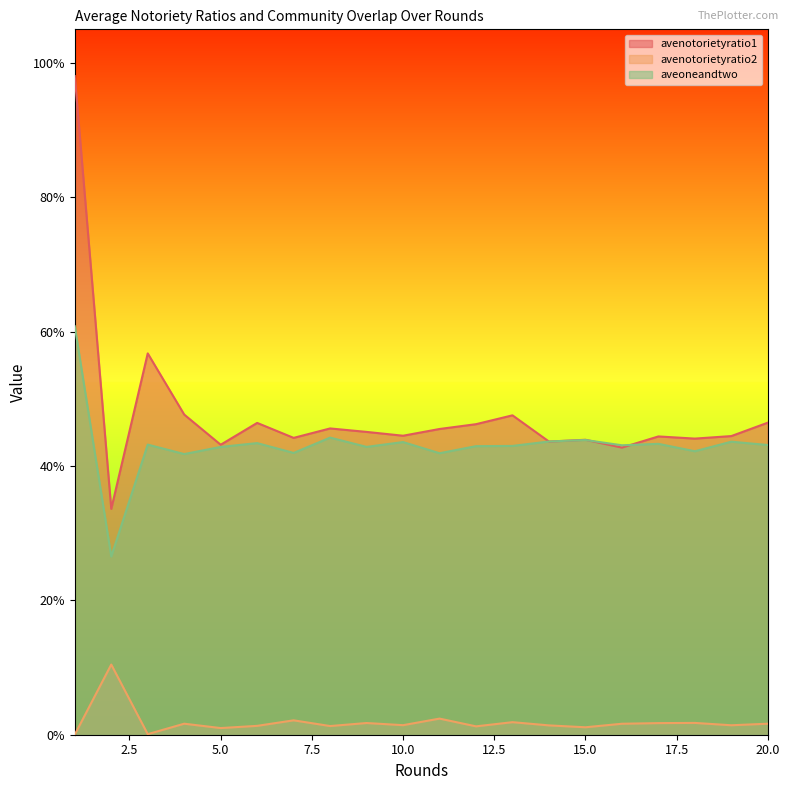

What is the maximum value for avenotorietyratio2?

0.1